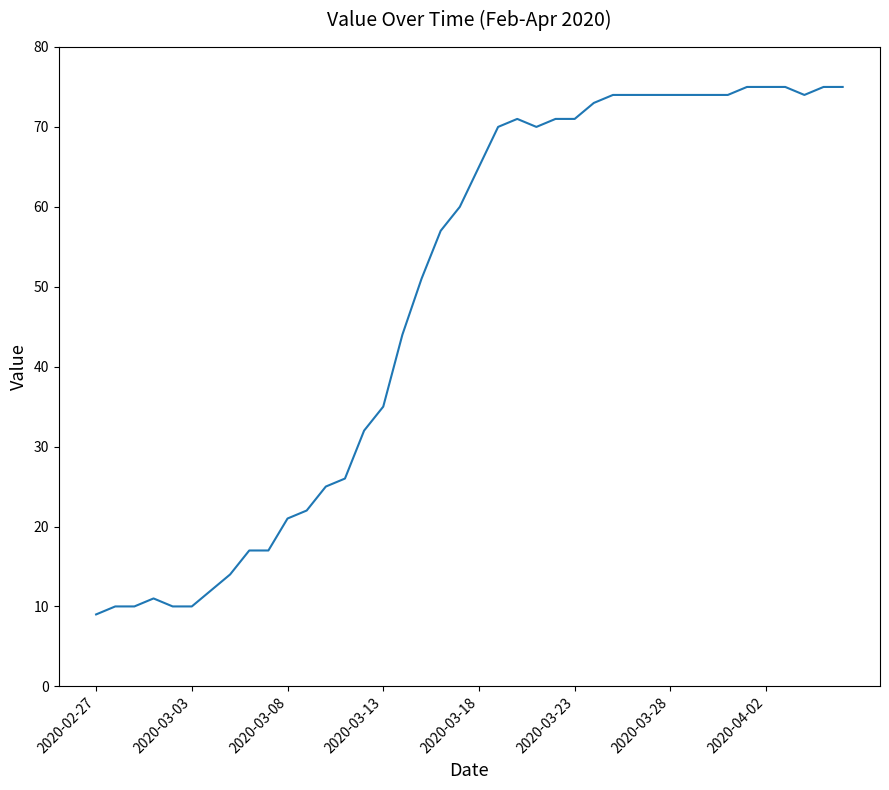

What is the difference between the maximum and minimum values?

66